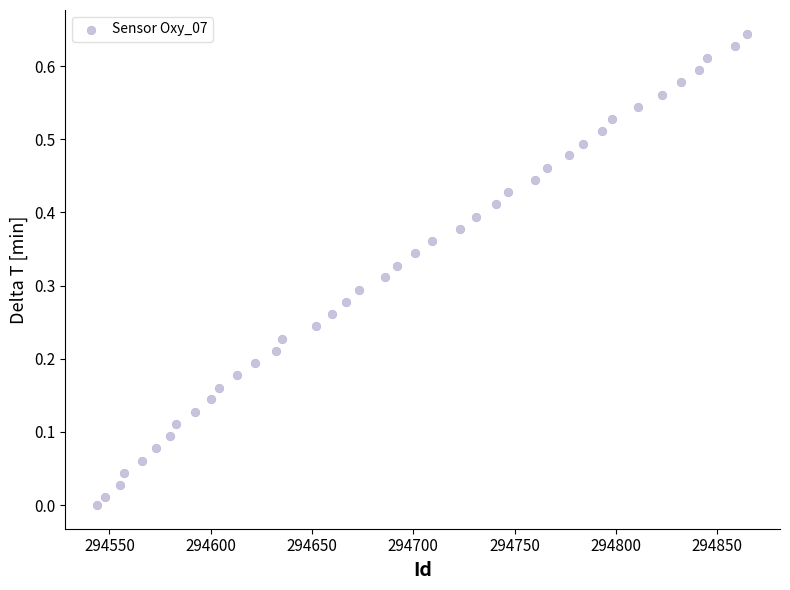

What is the range of X values (max minus min)?

321.0